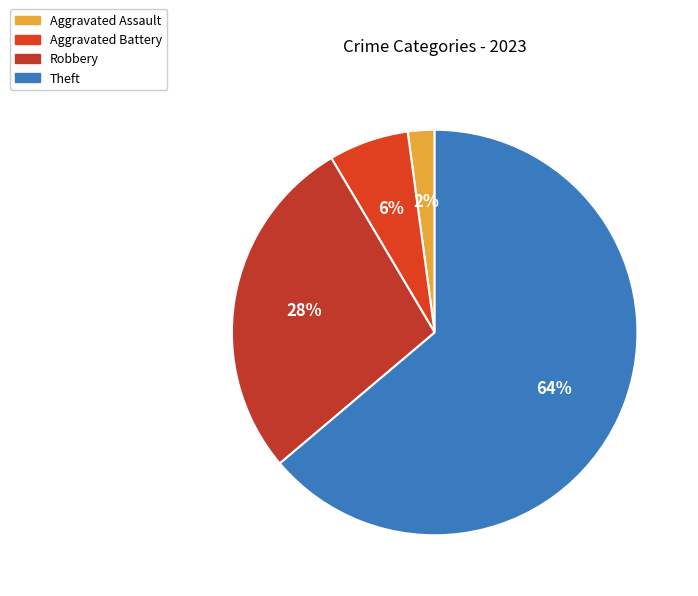

To the nearest percent, what is the difference between the largest and smallest slice percentages?

62%